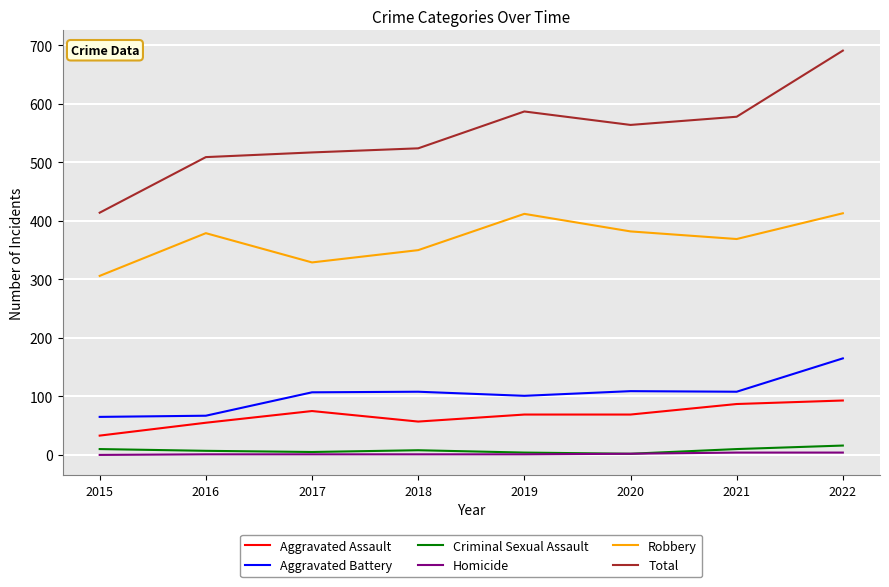

What value does the Aggravated Assault series have at 2016?

55